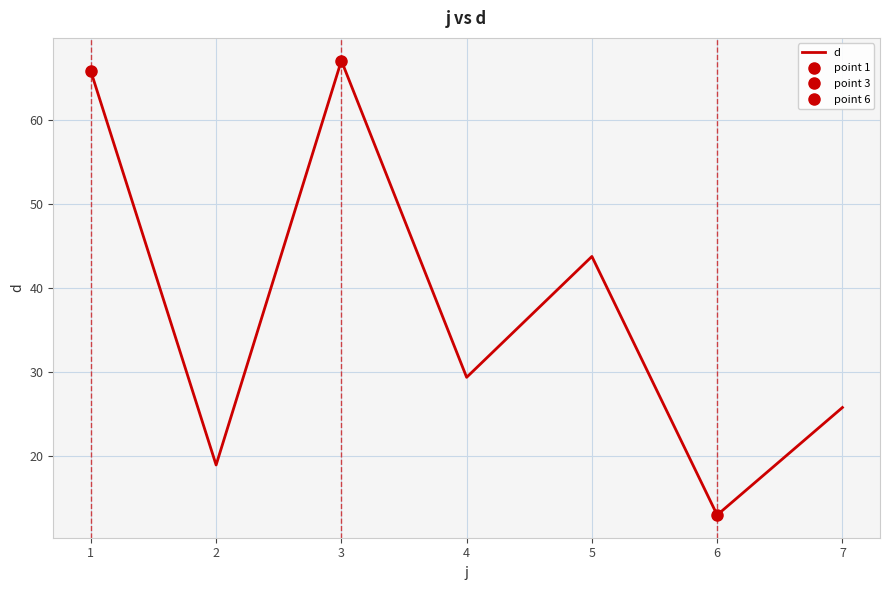

What is the difference between the values at 5 and 1?

22.1